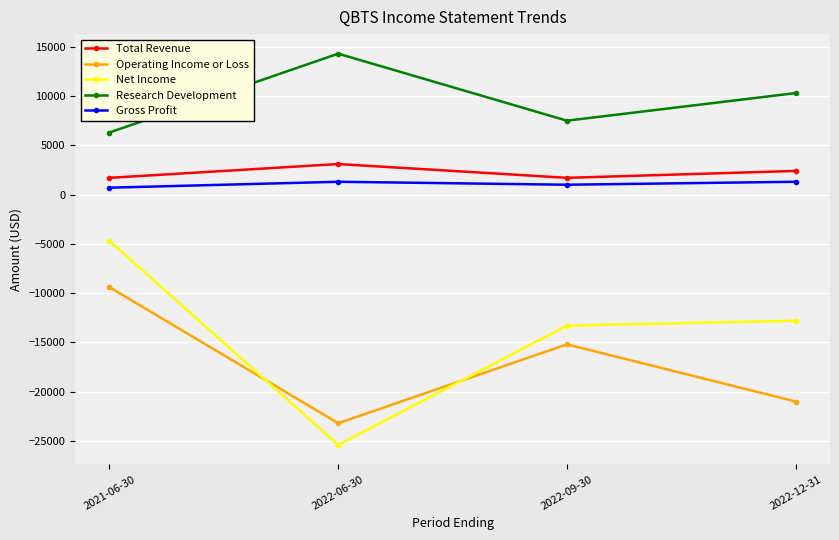

True or false: Operating Income or Loss and Total Revenue intersect in this chart.

False